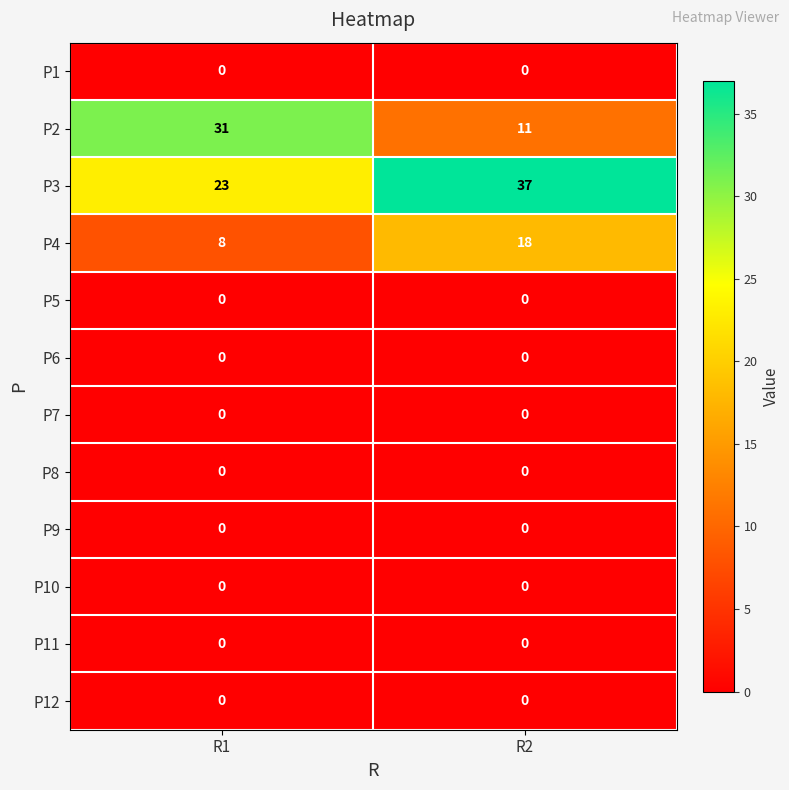

Which category has the highest value across all series?

R2